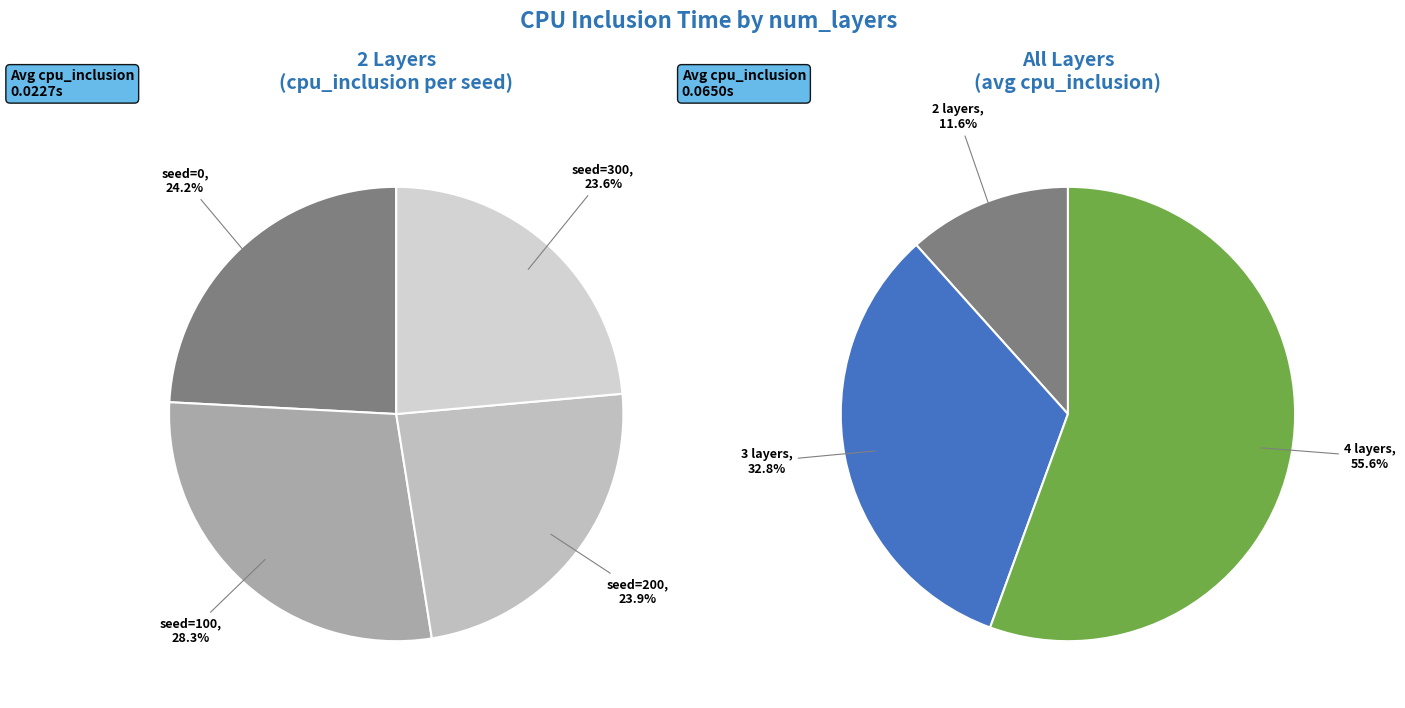

Rank the categories by value from highest to lowest.

4 layers, 3 layers, 2 layers